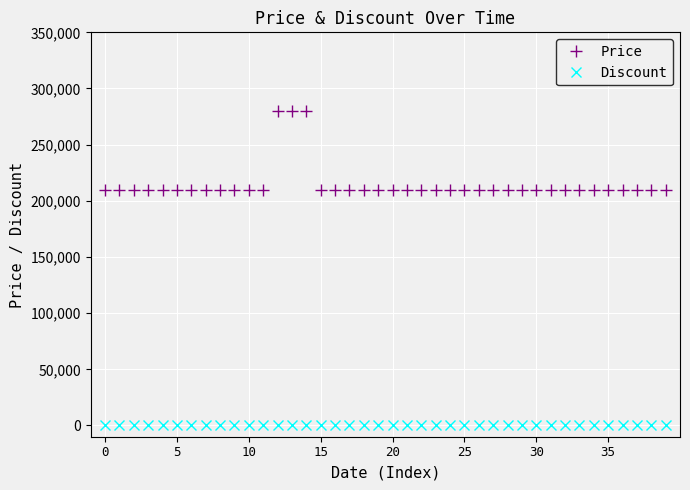

At how many categories does at least one series exceed 14334?

40